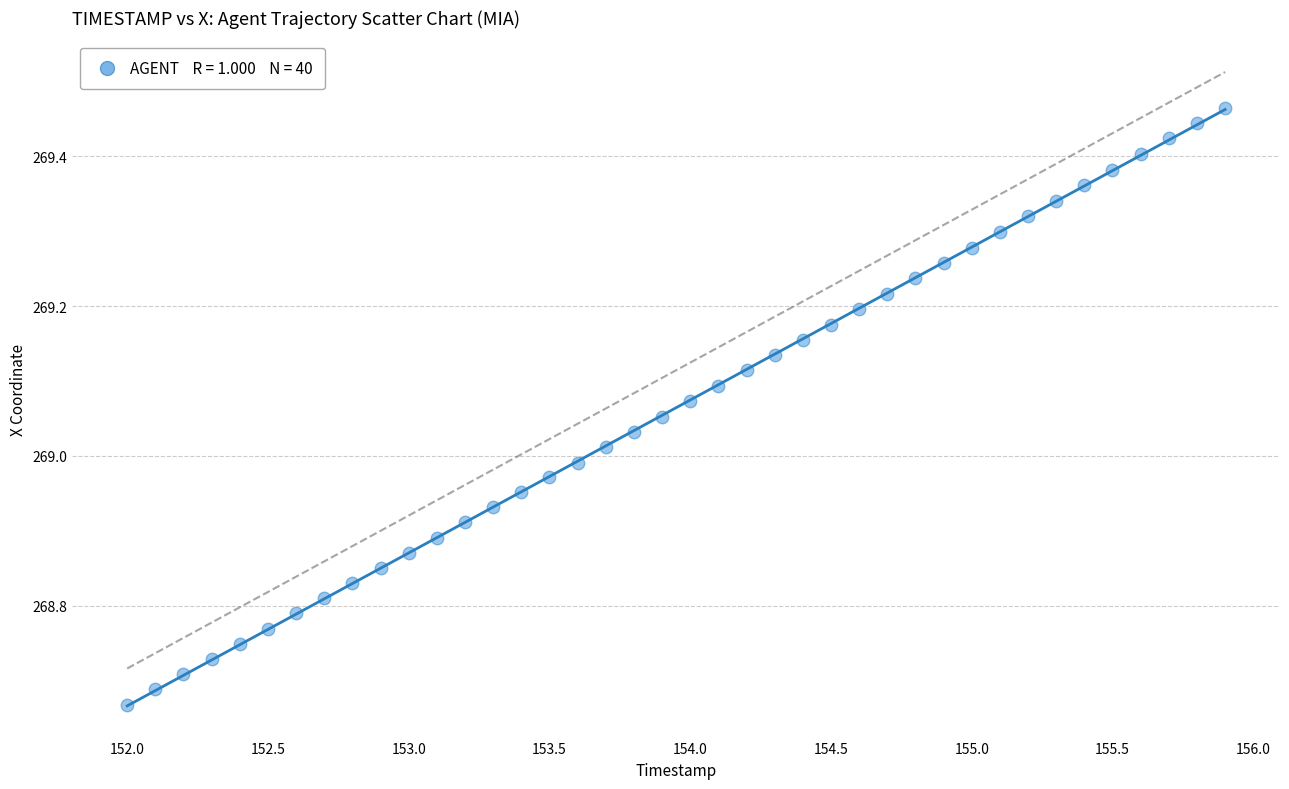

What is the range of Y values (max minus min)?

0.8